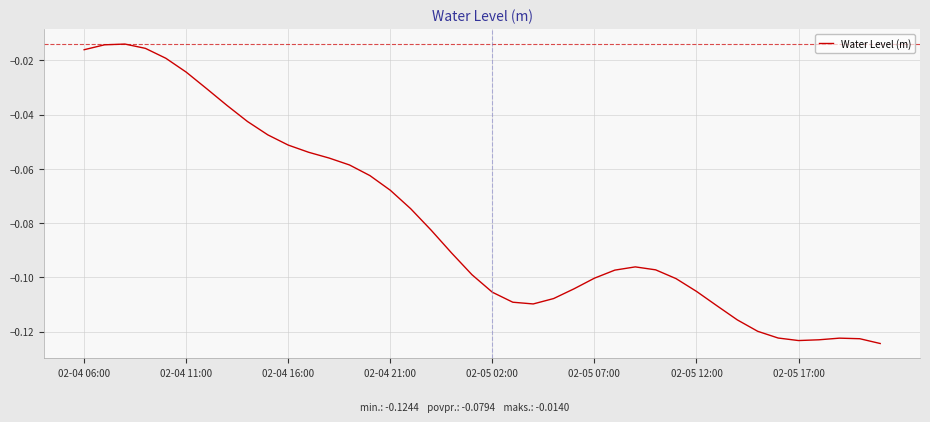

Does the chart have visible grid lines?

Yes